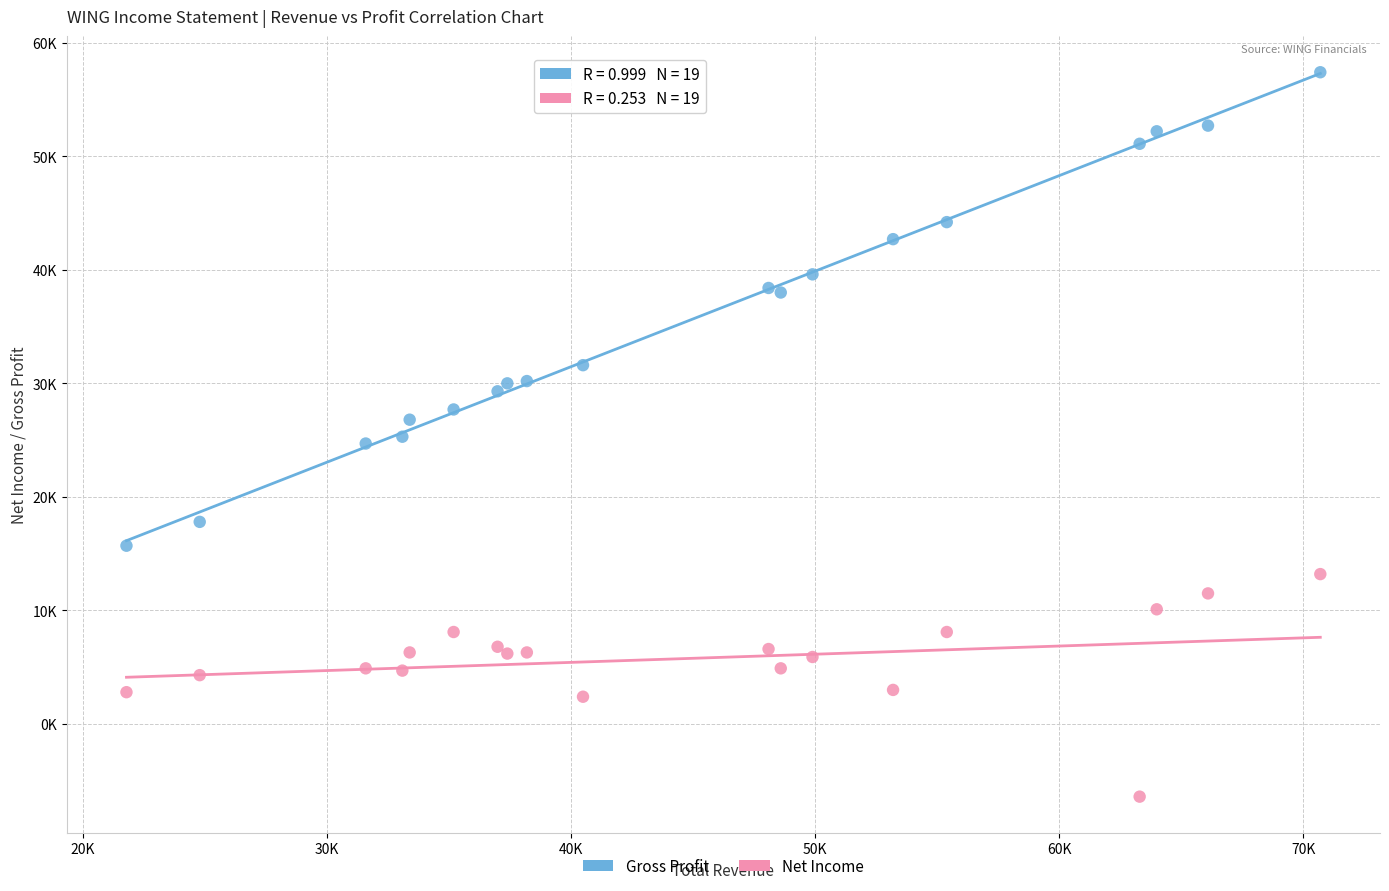

What are all the series names shown in the legend?

Gross Profit, Net Income